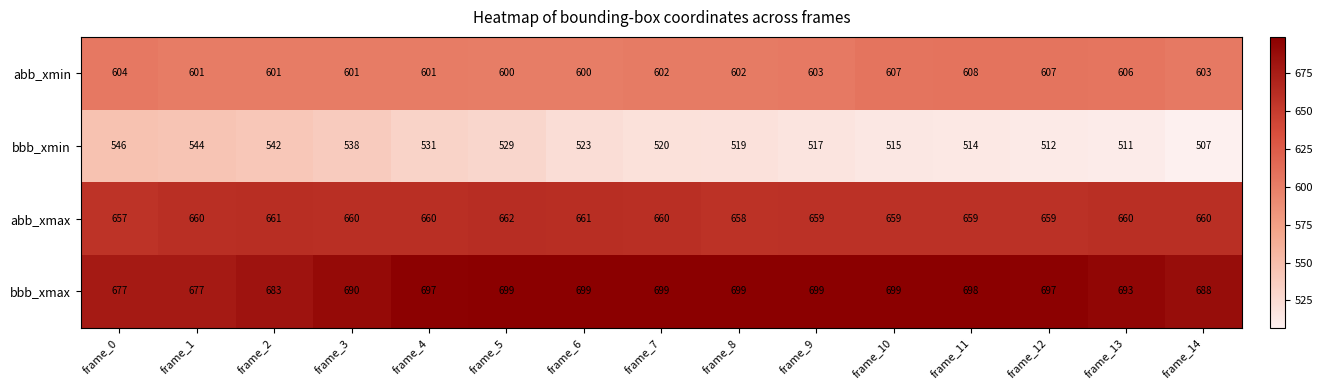

What is the greatest value displayed?

699